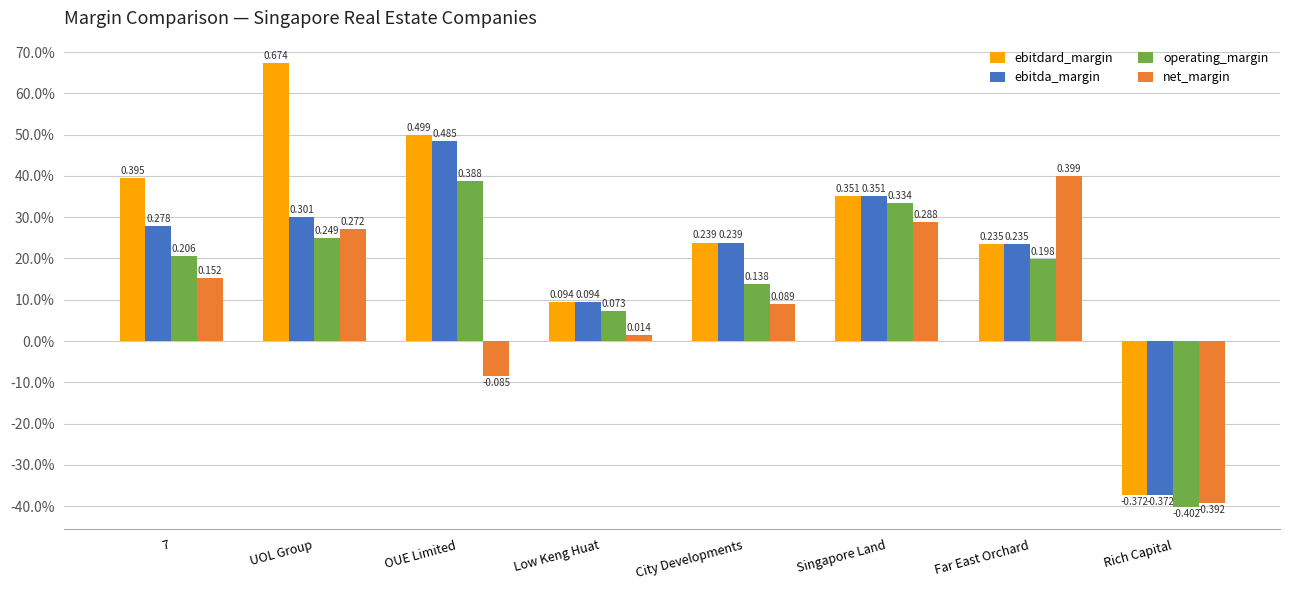

What is the highest value of the operating_margin series?

0.4